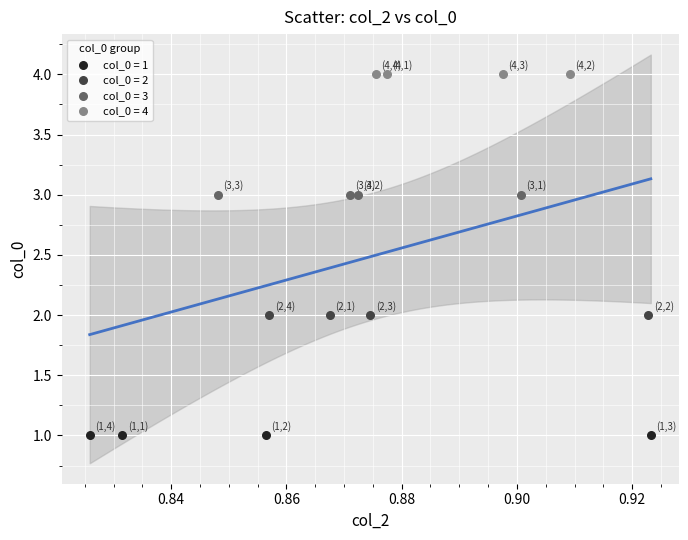

Which series contains the highest Y value?

col_0 = 4